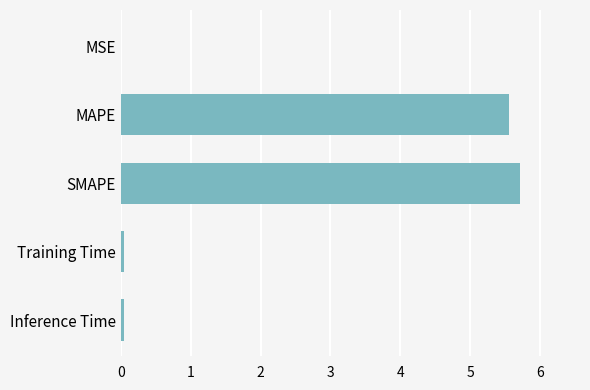

What is the sum of all values?

11.4